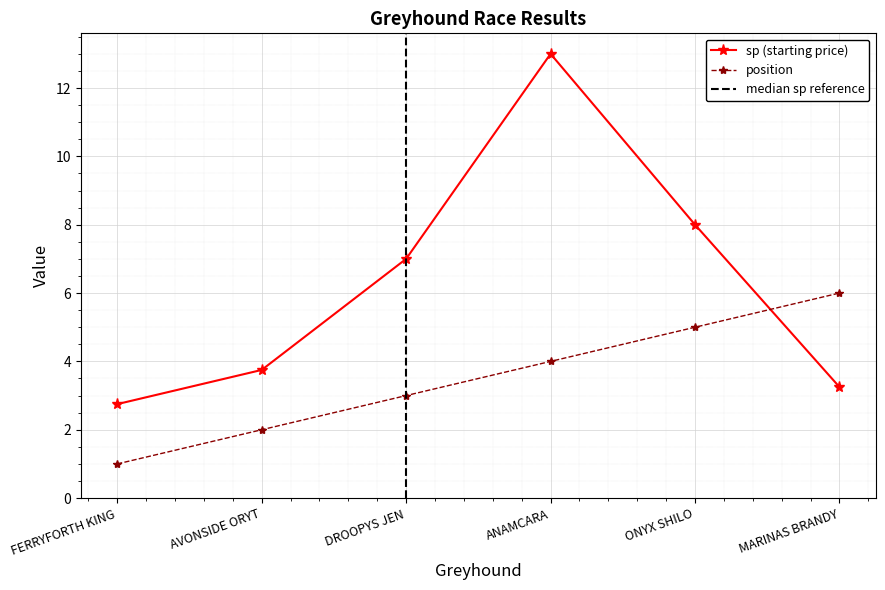

How many values in the sp series are below 7?

3